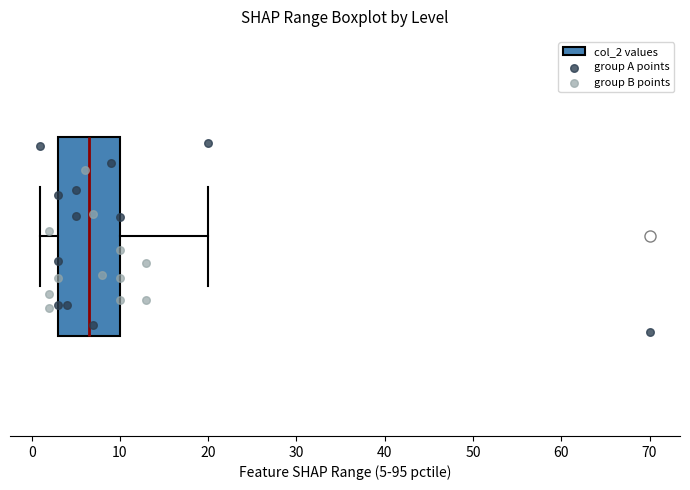

Where does the right whisker of the box end on the x-axis? The values are not printed on the chart, so give them approximately, as read against the axis.

20